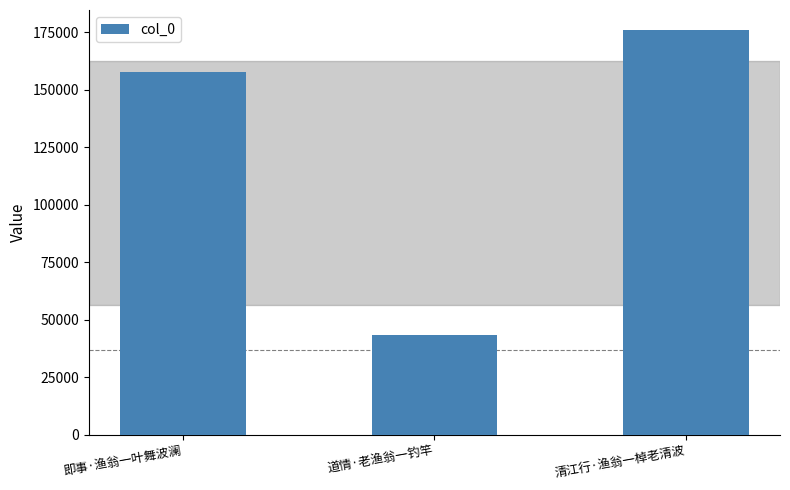

Reading left to right, list all the values displayed in this chart.

即事·渔翁一叶舞波澜=157583	道情·老渔翁一钓竿=43151	清江行·渔翁一棹老清波=175896